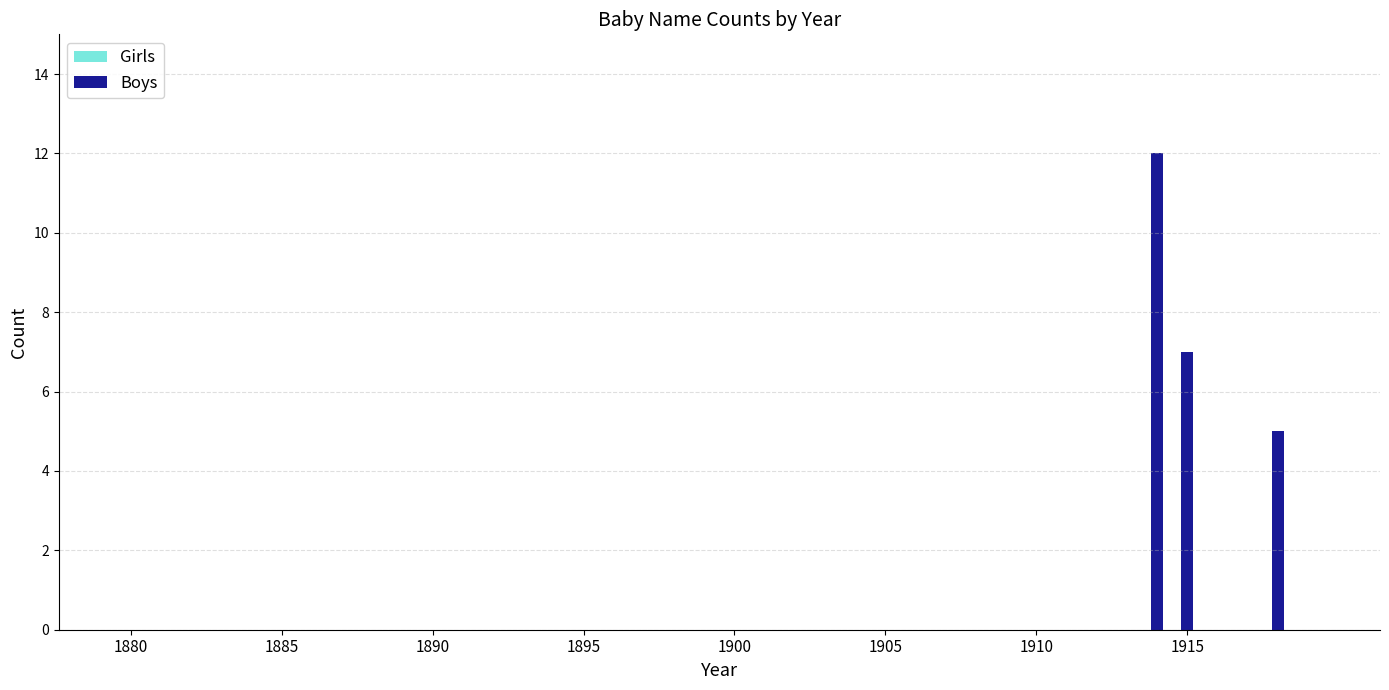

What is the greatest value displayed?

12